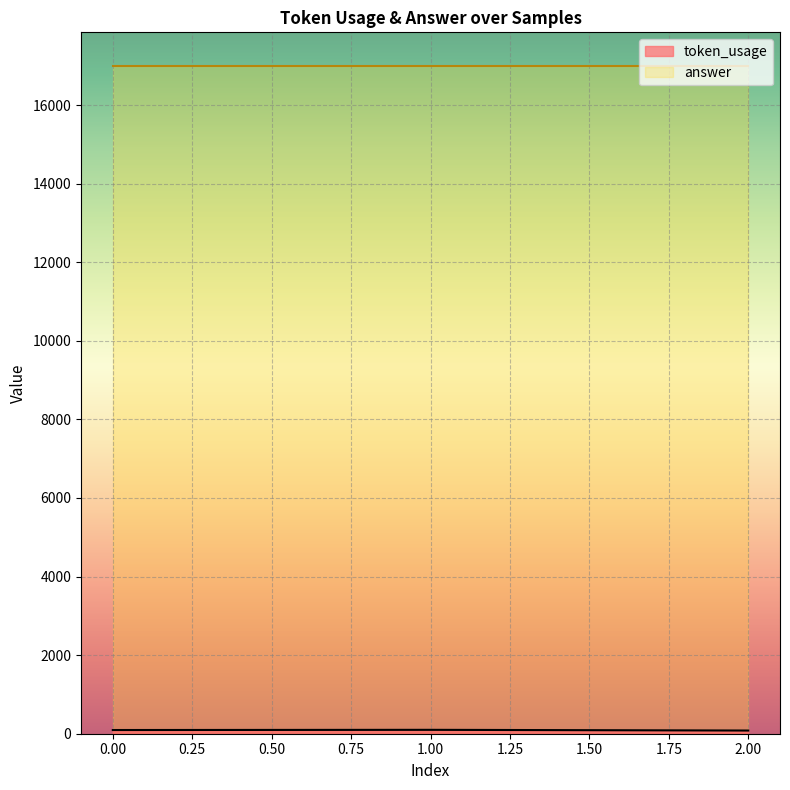

How many series are shown in this chart?

2